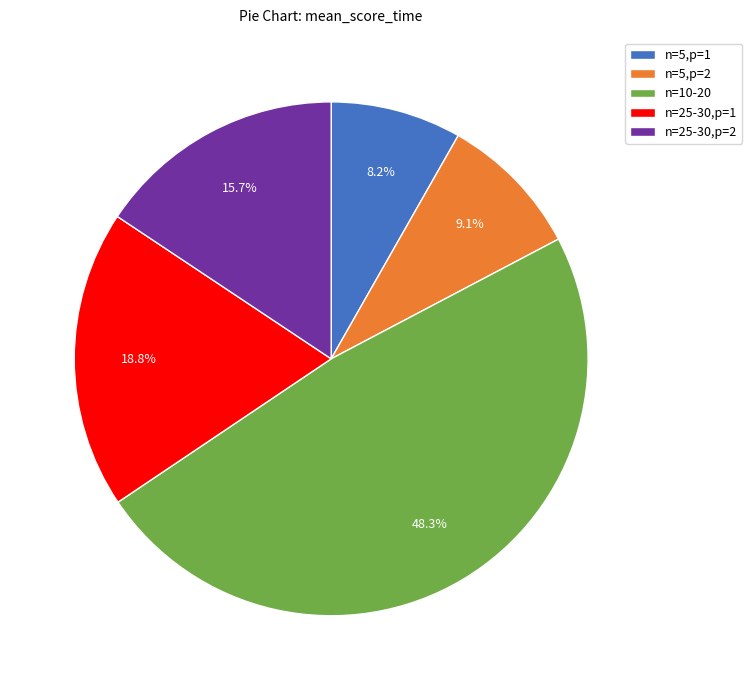

Is n=25-30,p=1 the majority of the pie?

No